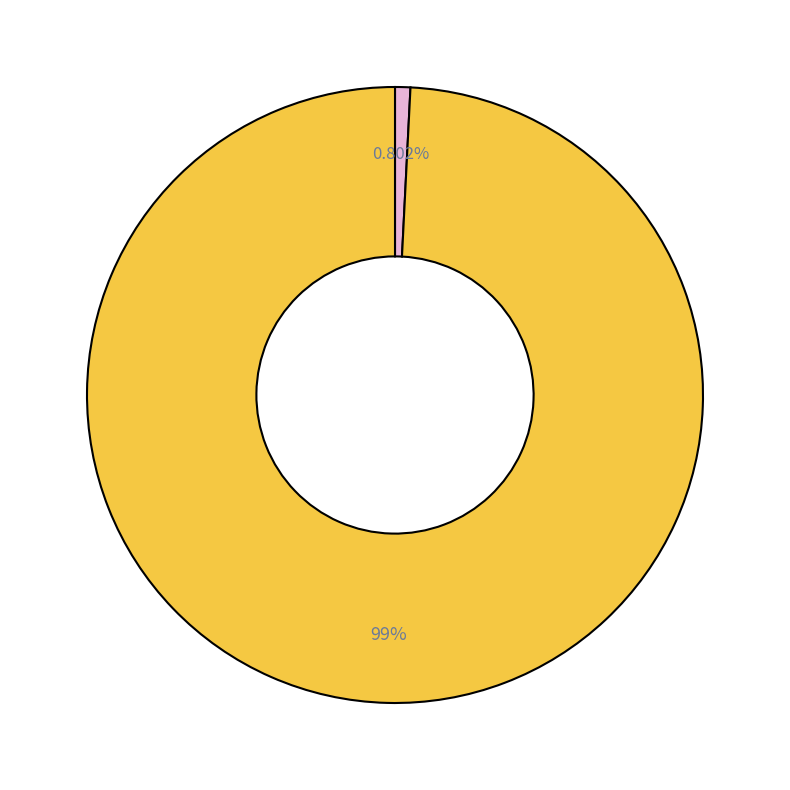

Is there any slice that represents more than half of the pie?

Yes